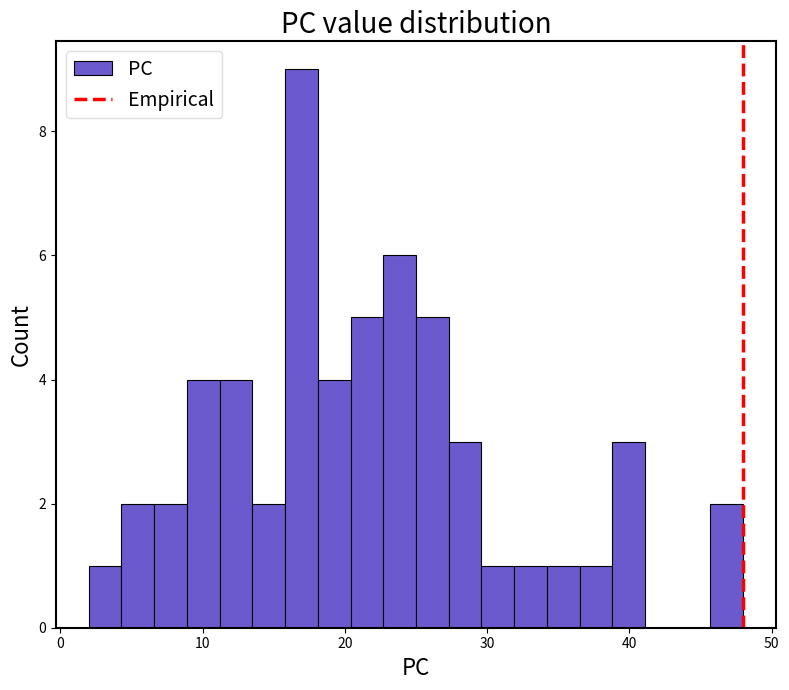

Around what value on the x-axis is the tallest bar? Give the approximate position of its centre, as read against the axis.

17